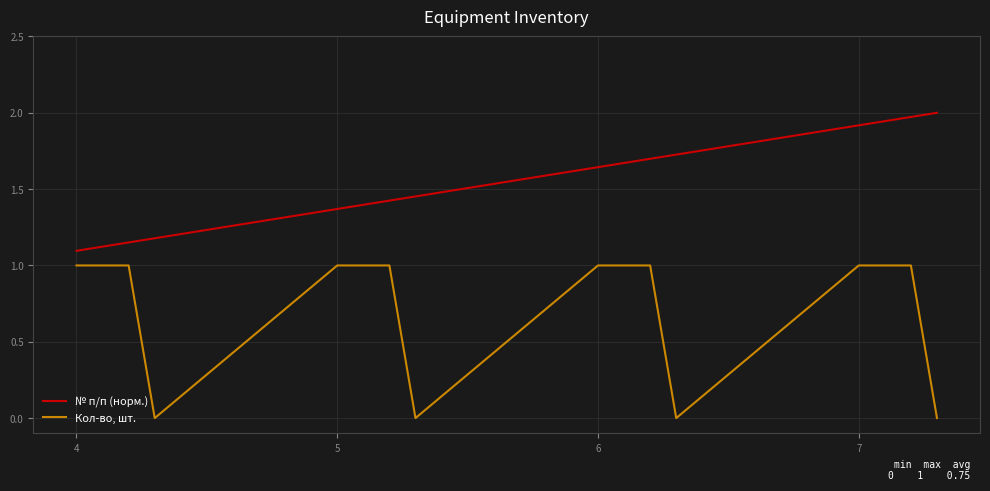

Rank the series by their maximum value, from lowest to highest.

Кол-во, шт., № п/п (норм.)